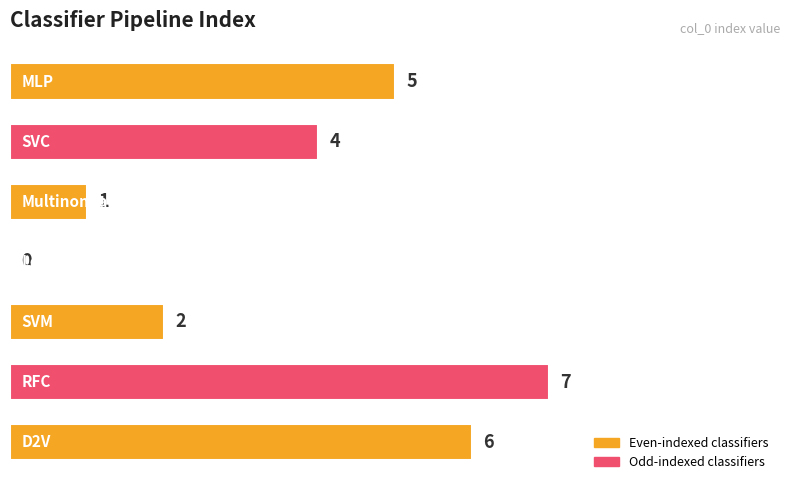

How many values are between 1 and 6?

5